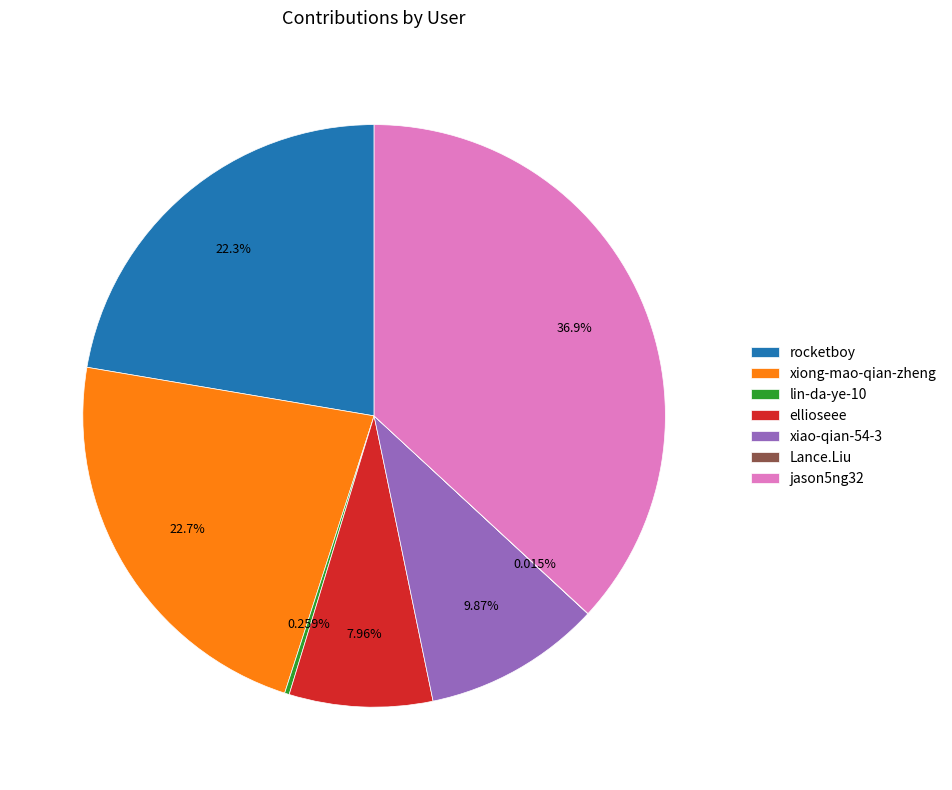

To the nearest percent, what portion does xiao-qian-54-3 represent?

10%